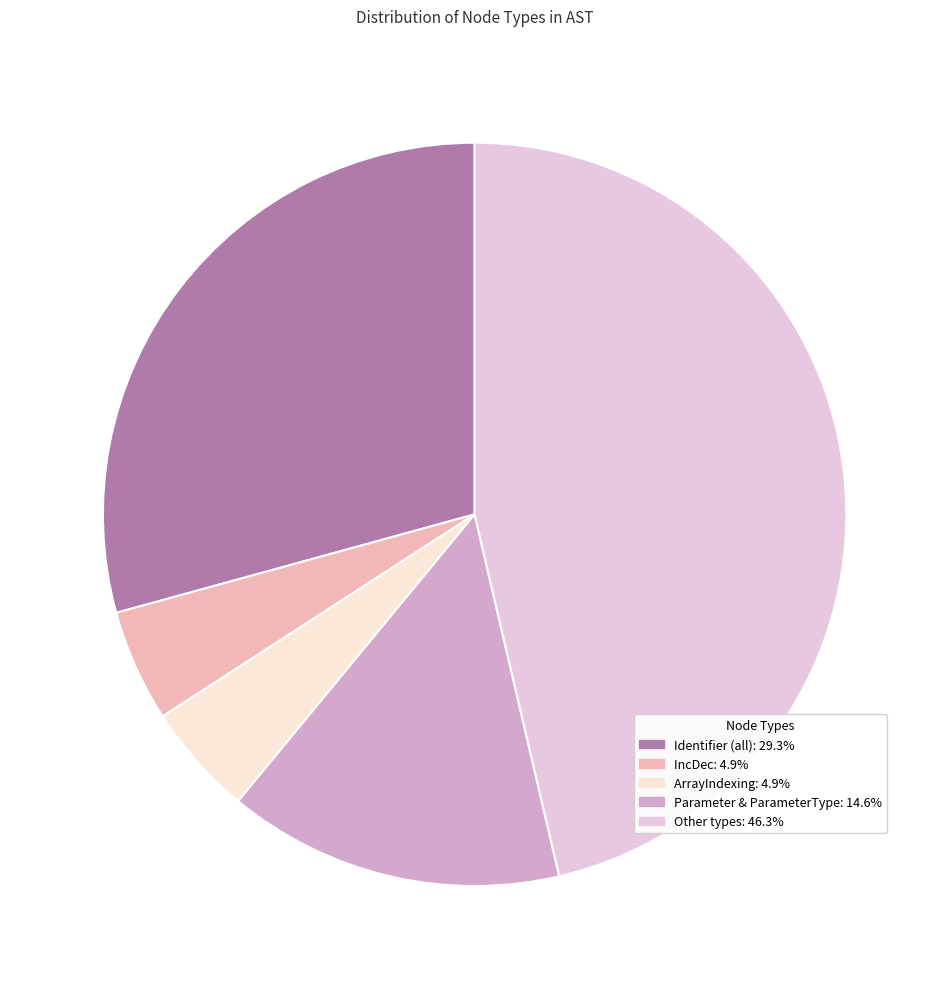

How many segments does this pie chart have?

5